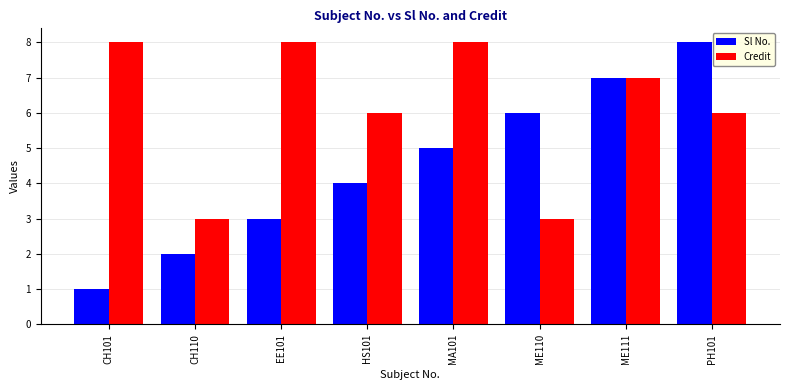

Reading right to left, transcribe all the data shown in this chart.

Sl No.: PH101=8	ME111=7	ME110=6	MA101=5	HS101=4	EE101=3	CH110=2	CH101=1
Credit: PH101=6	ME111=7	ME110=3	MA101=8	HS101=6	EE101=8	CH110=3	CH101=8